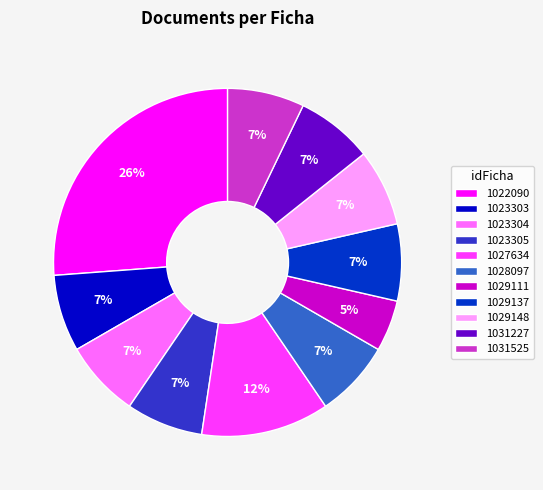

Approximately how many times larger is the value at 1029148 compared to 1031227?

1.0